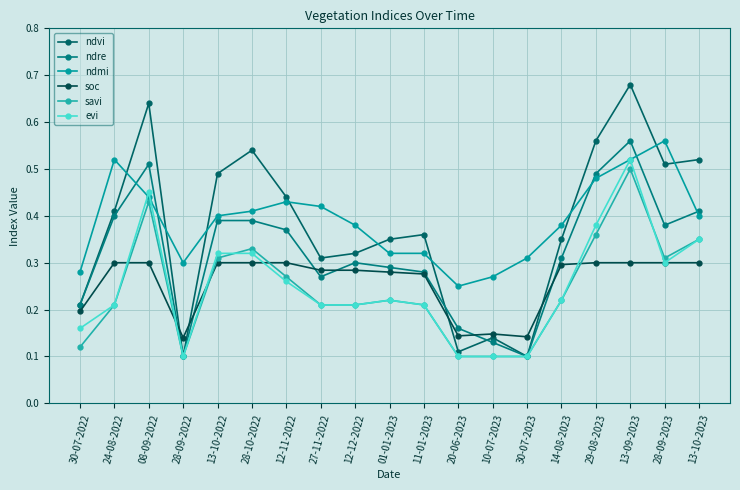

Does the chart have visible grid lines?

Yes